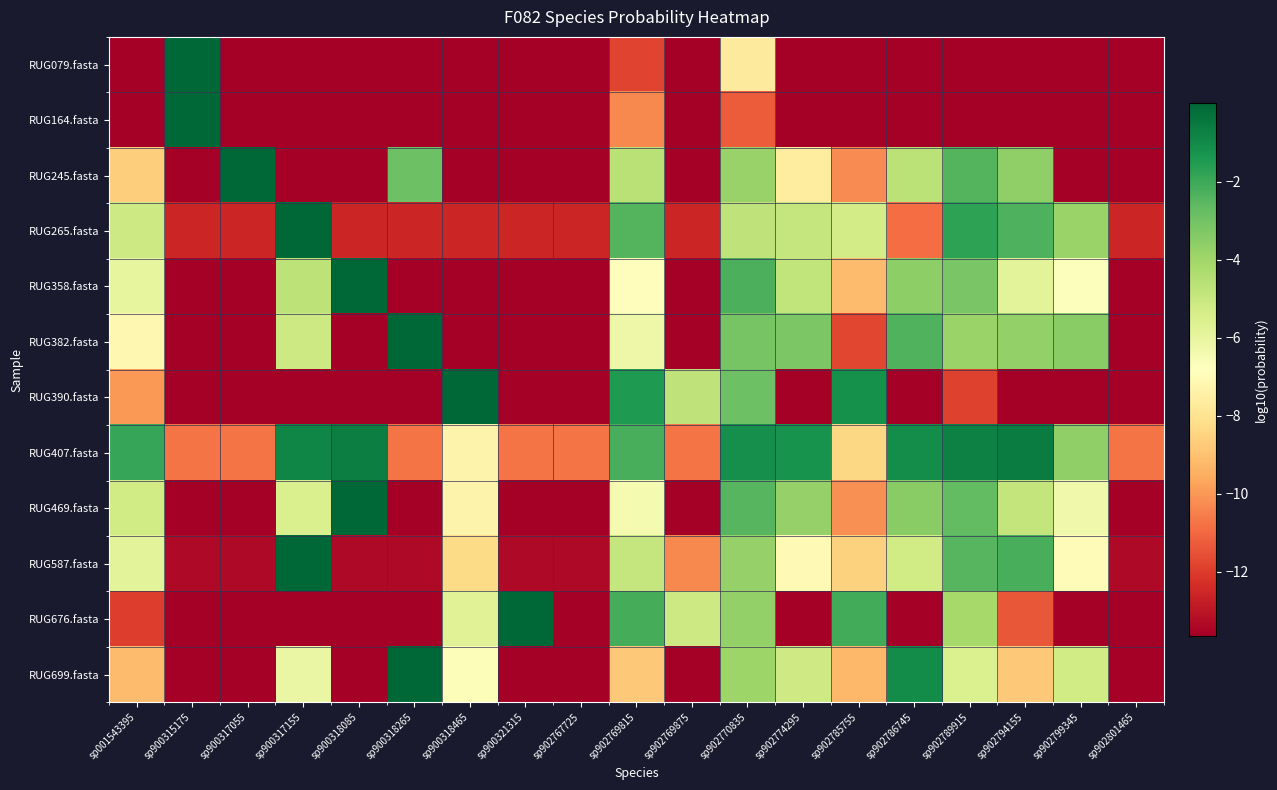

Between sp001543395 and sp902801465, which series saw the biggest shift?

RUG407.fasta